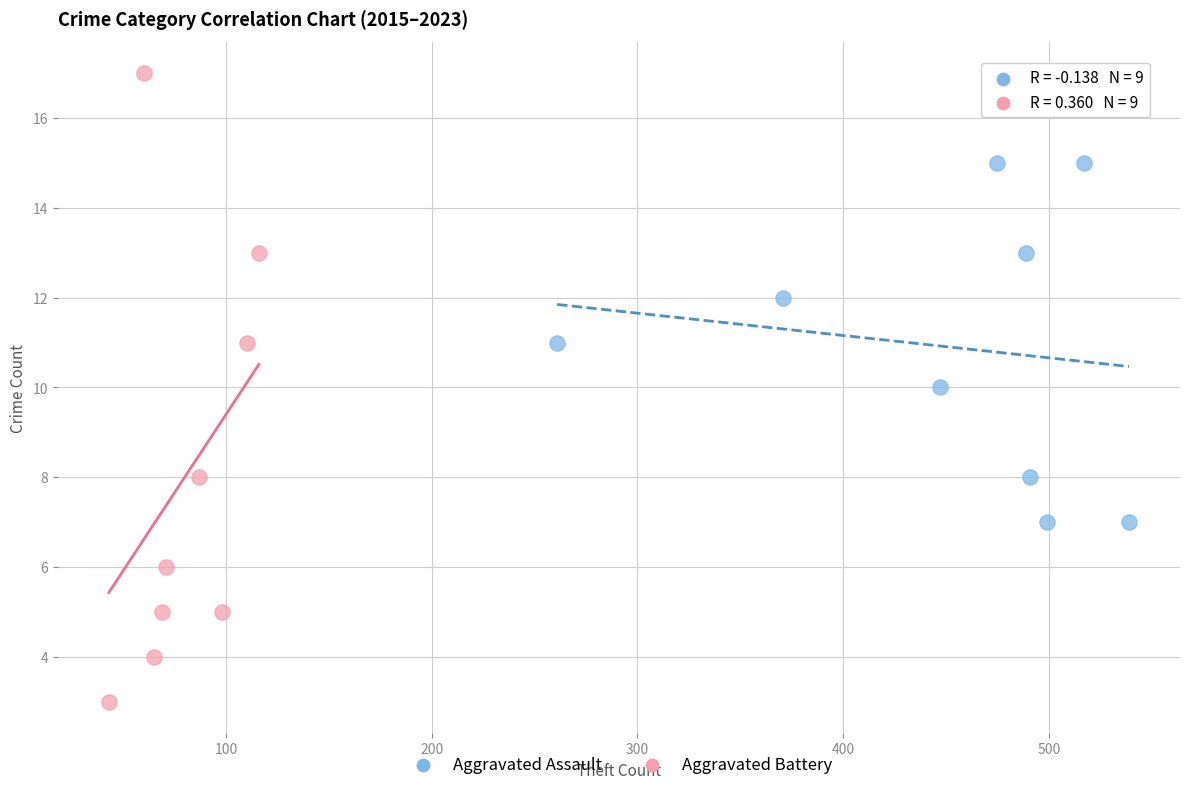

Which series contains the highest Y value?

Aggravated Battery